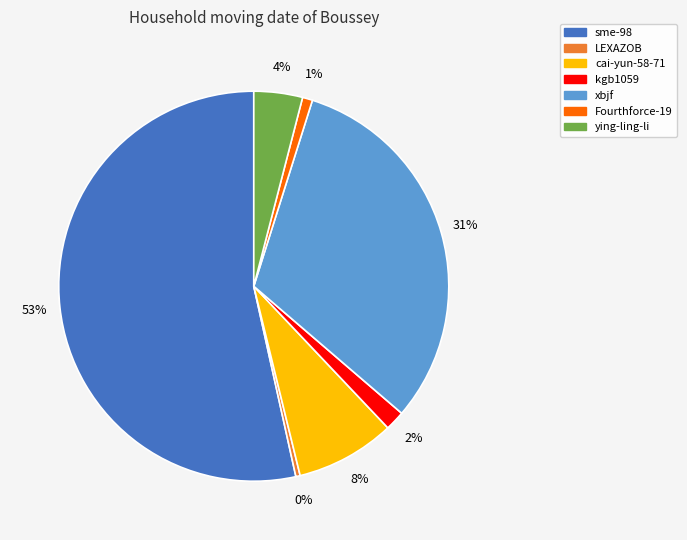

How many slices are in this pie chart?

7